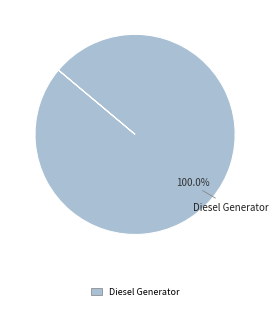

Is Diesel Generator the majority of the pie?

Yes